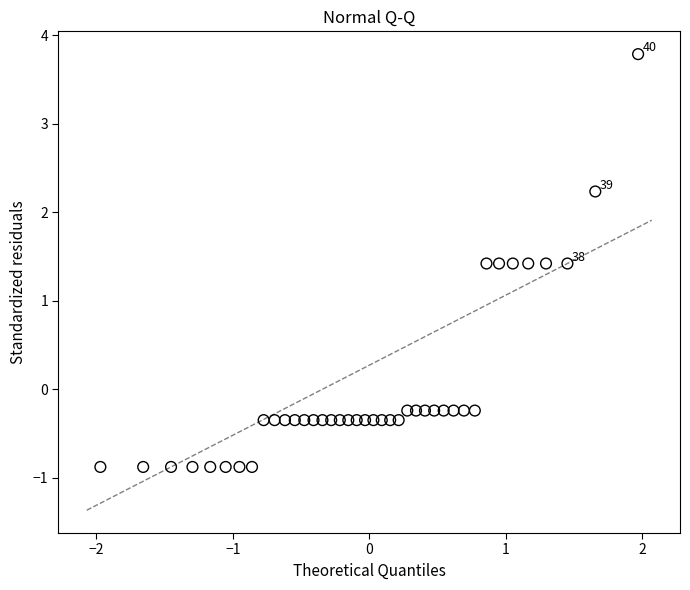

What is the range of Y values (max minus min)?

4.7